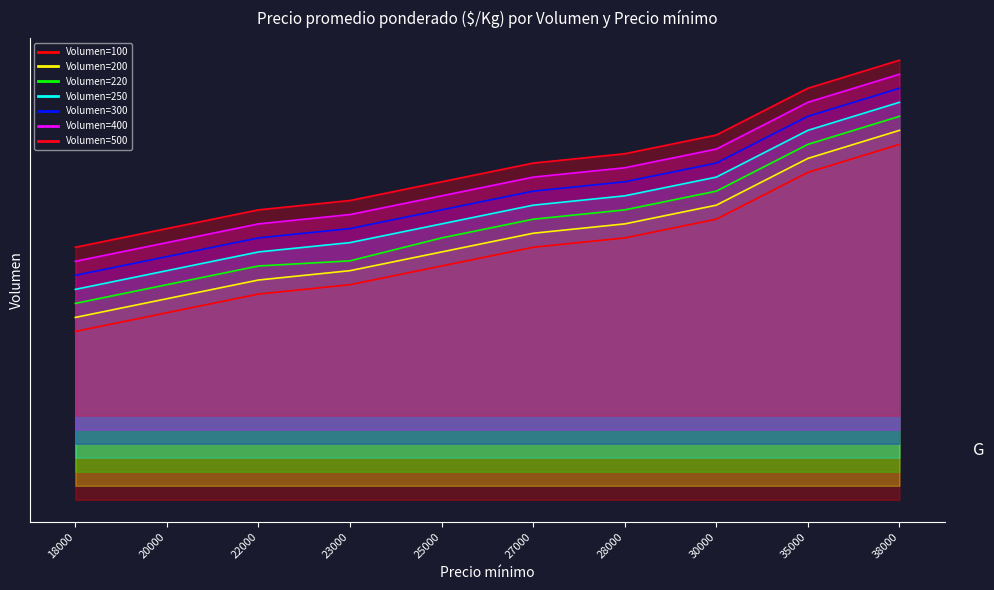

Rank the series at 18000 from highest to lowest value.

500, 400, 300, 250, 220, 200, 100